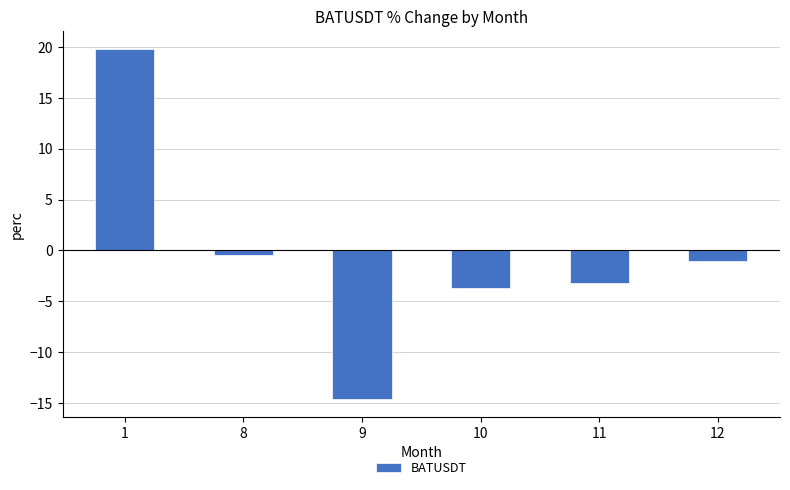

List the labels in order of value, largest first.

1, 8, 12, 11, 10, 9